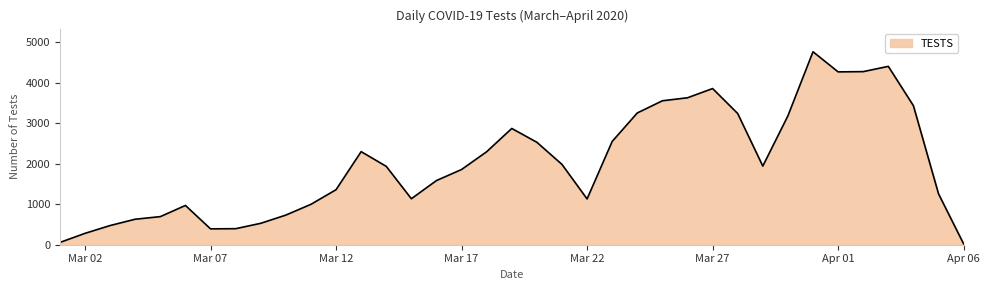

Count the number of data series in this chart.

1